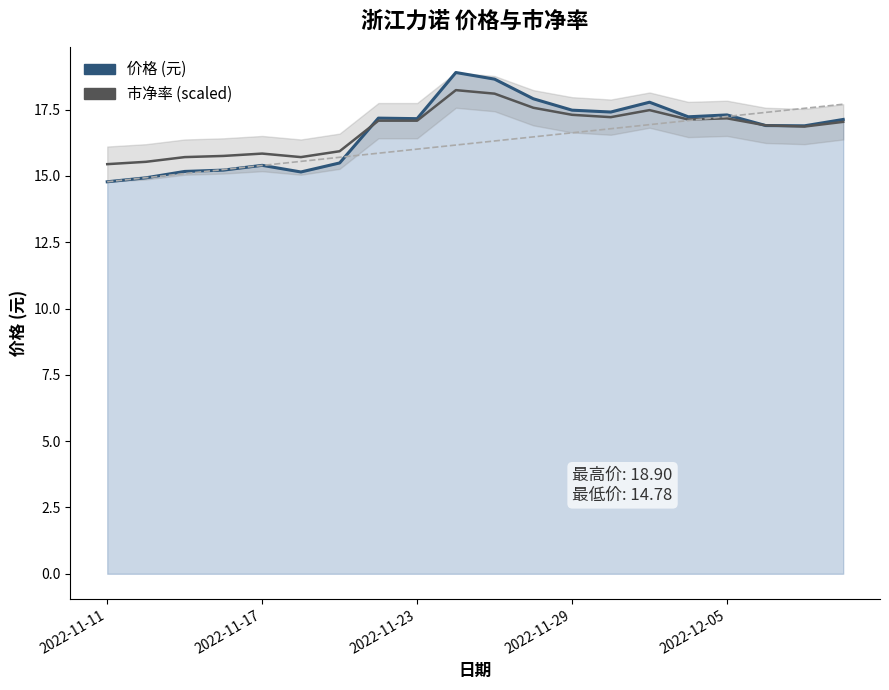

At which category is the sum across all series the highest?

9